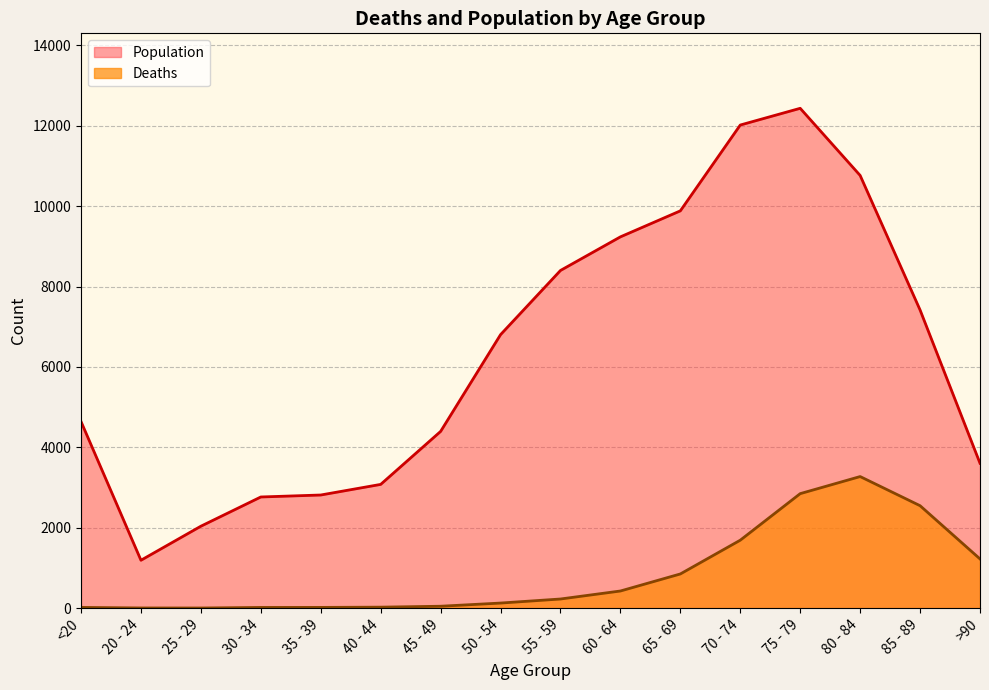

What is the smallest value displayed?

3